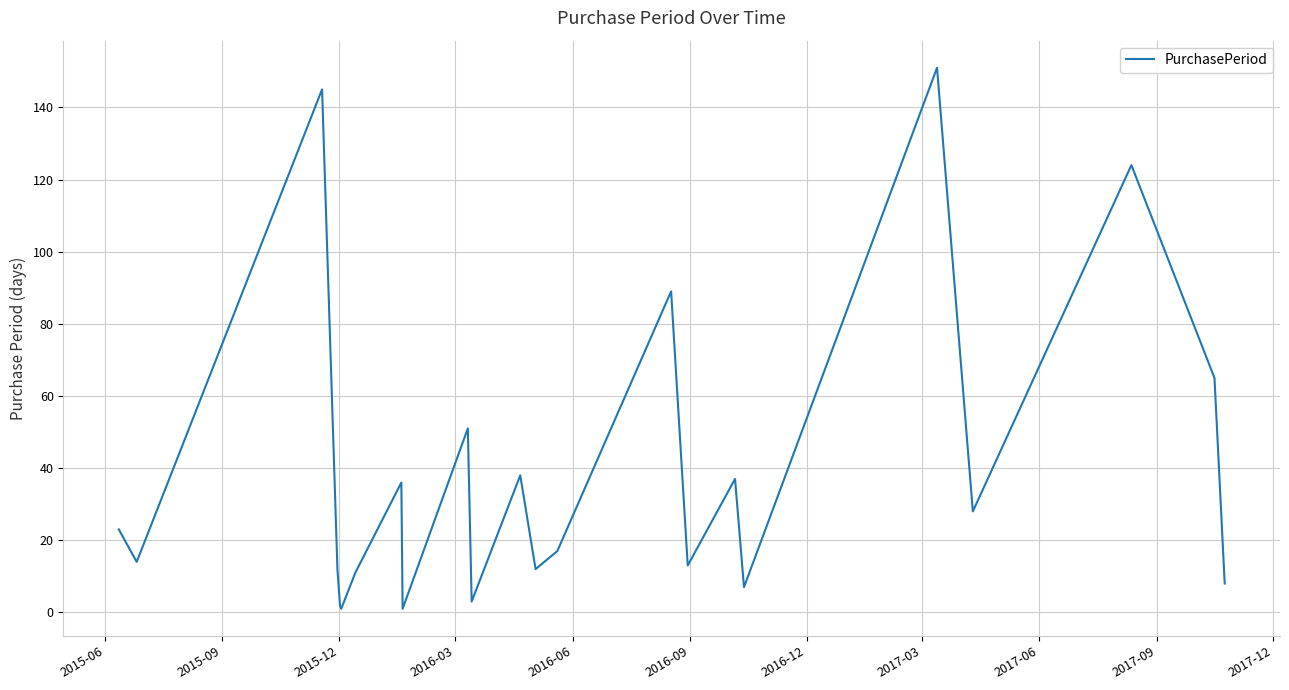

What is the difference between the maximum and minimum values?

150